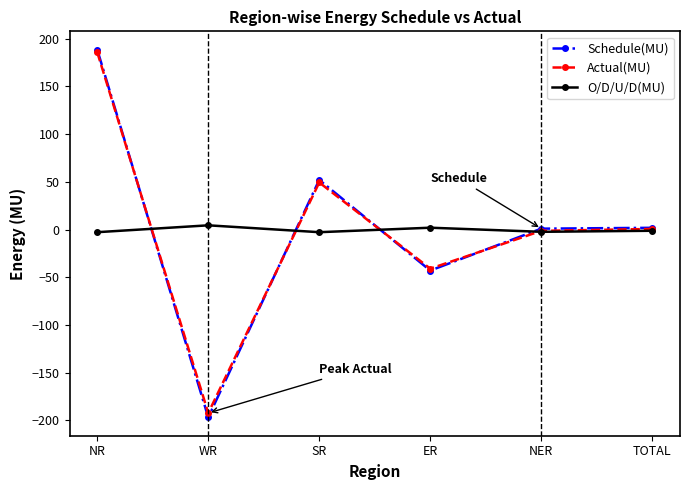

What is the average value of the Schedule(MU) series?

0.7